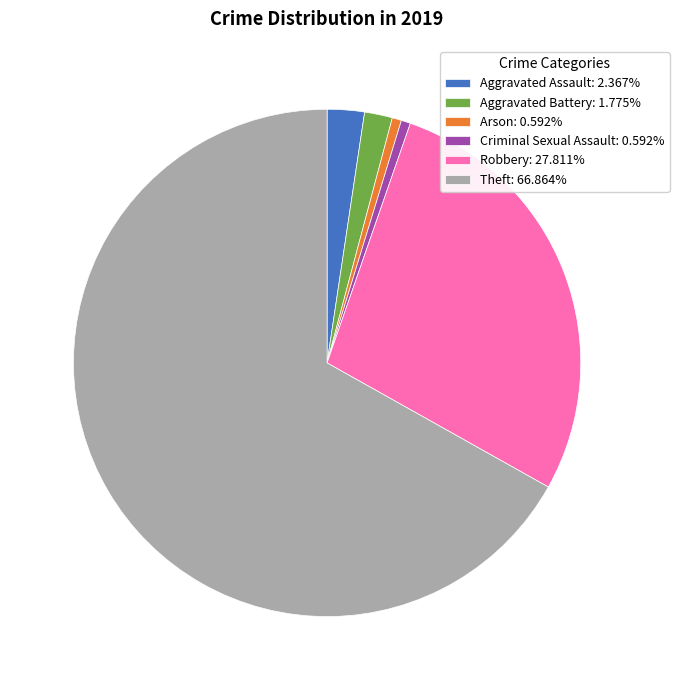

Is there a majority slice in this chart?

Yes